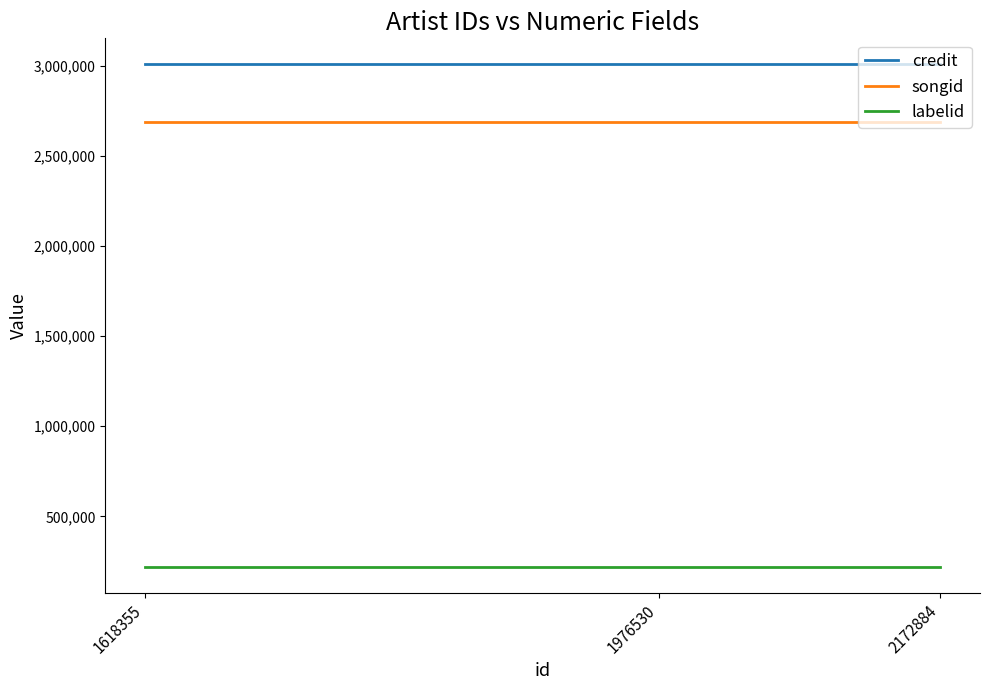

Rank the categories by labelid value from highest to lowest.

2172884, 1976530, 1618355